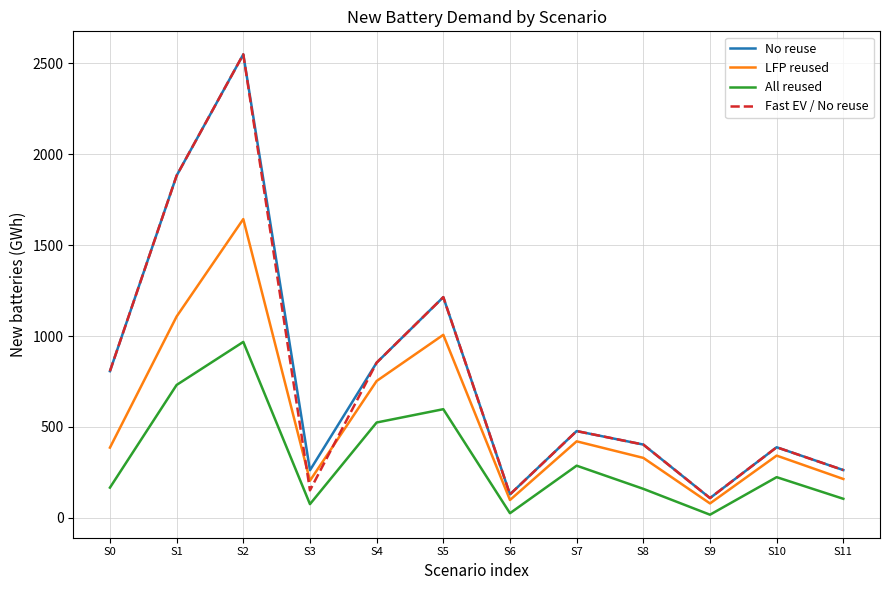

True or false: LFP reused and No reuse intersect in this chart.

False